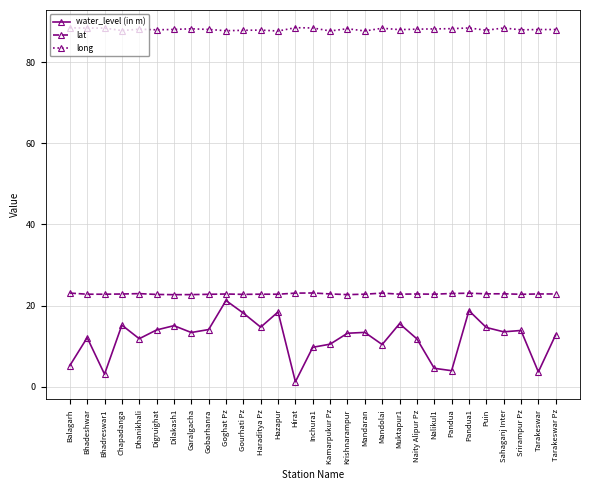

True or false: long and water_level (in m) intersect in this chart.

False